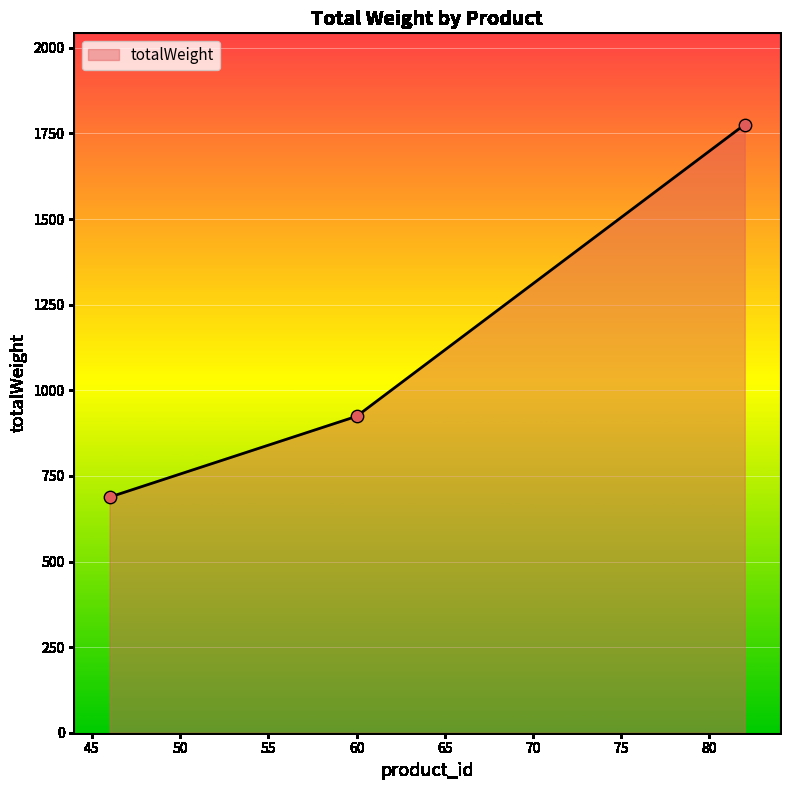

What is the maximum value shown in the chart?

1776